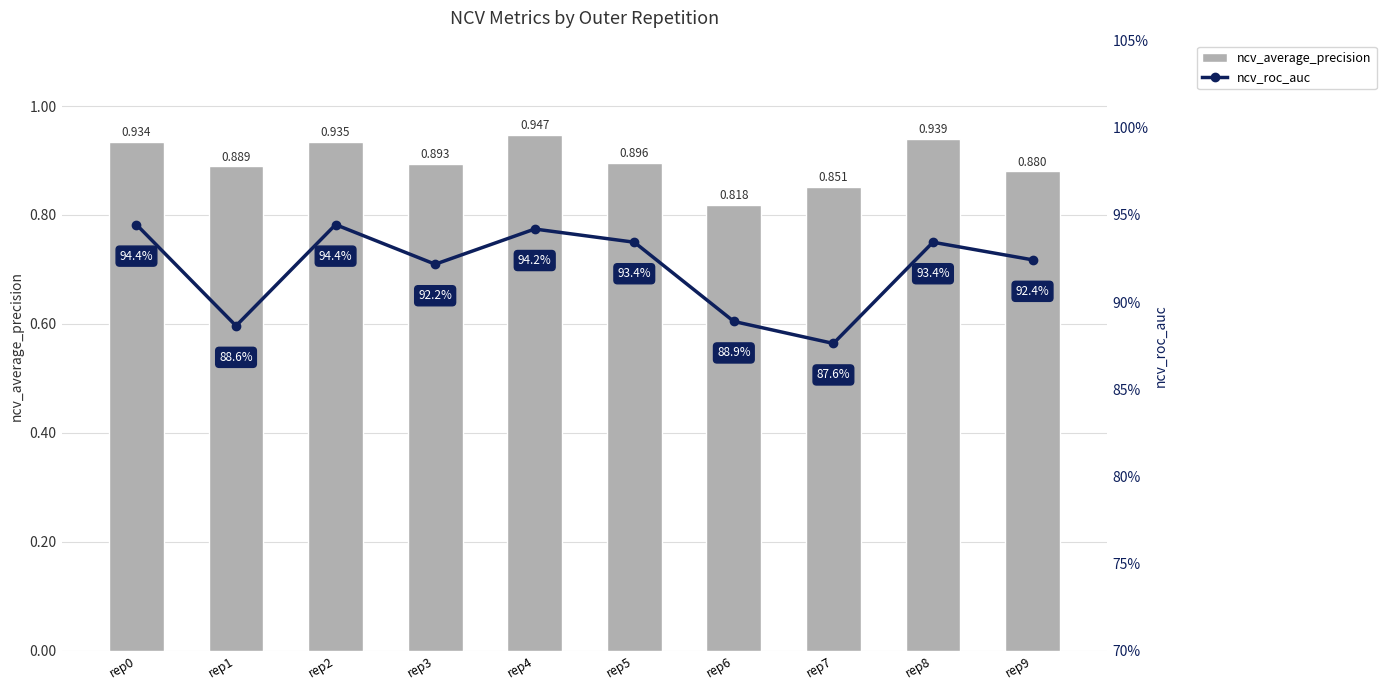

What is the value of the ncv_average_precision bar at the 3rd from the left?

0.9